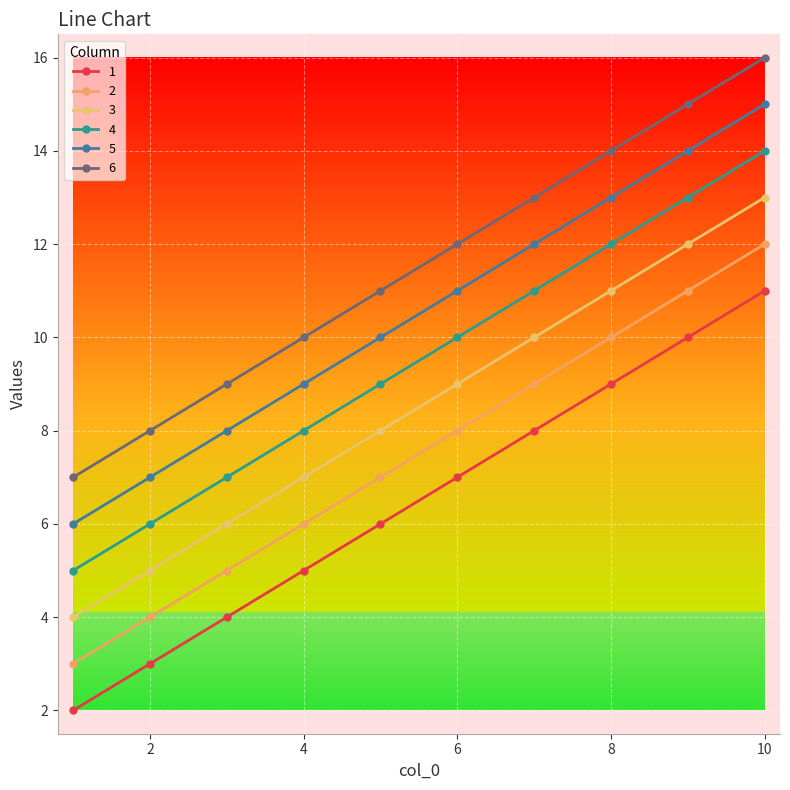

What is the value of the 1 point at the 5th from the left?

6